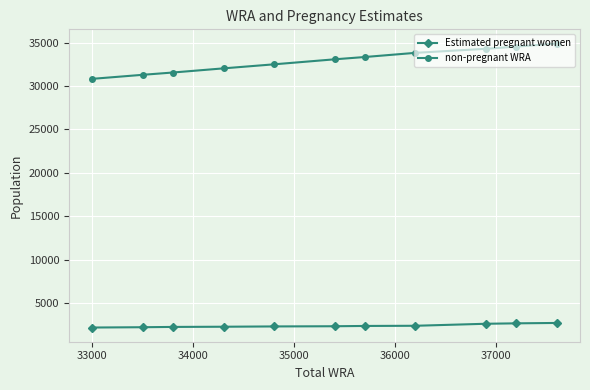

What is the value of the non-pregnant WRA point at the 6th from the left?

33095.6